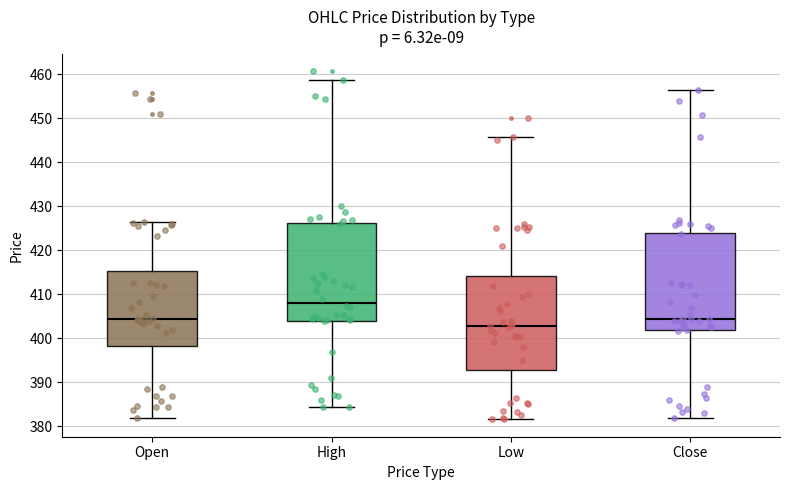

Reading left to right, transcribe this box plot: for each box, give where its median line is, the range the box spans, and where its two whiskers end, as read against the y-axis. The values are not printed on the chart, so give them approximately, as read against the axis.

Open: median 404, box 398 to 415, whiskers 382 to 427
High: median 408, box 404 to 426, whiskers 384 to 459
Low: median 403, box 393 to 414, whiskers 382 to 446
Close: median 404, box 402 to 424, whiskers 382 to 456